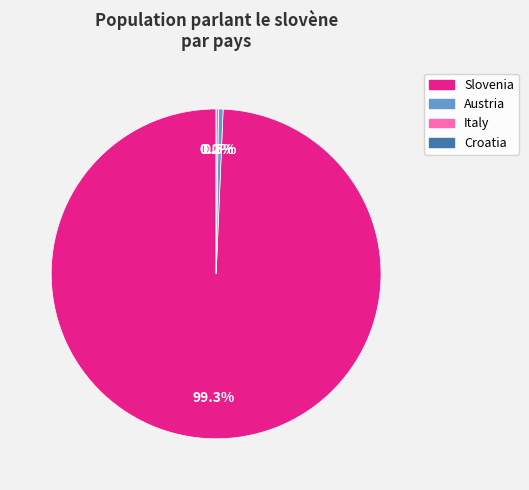

Does Austria account for over 50% of the chart?

No